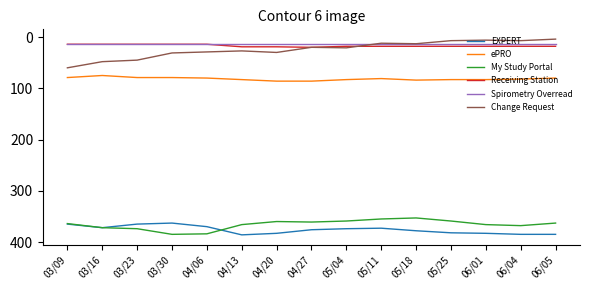

What is the minimum value for Change Request?

4